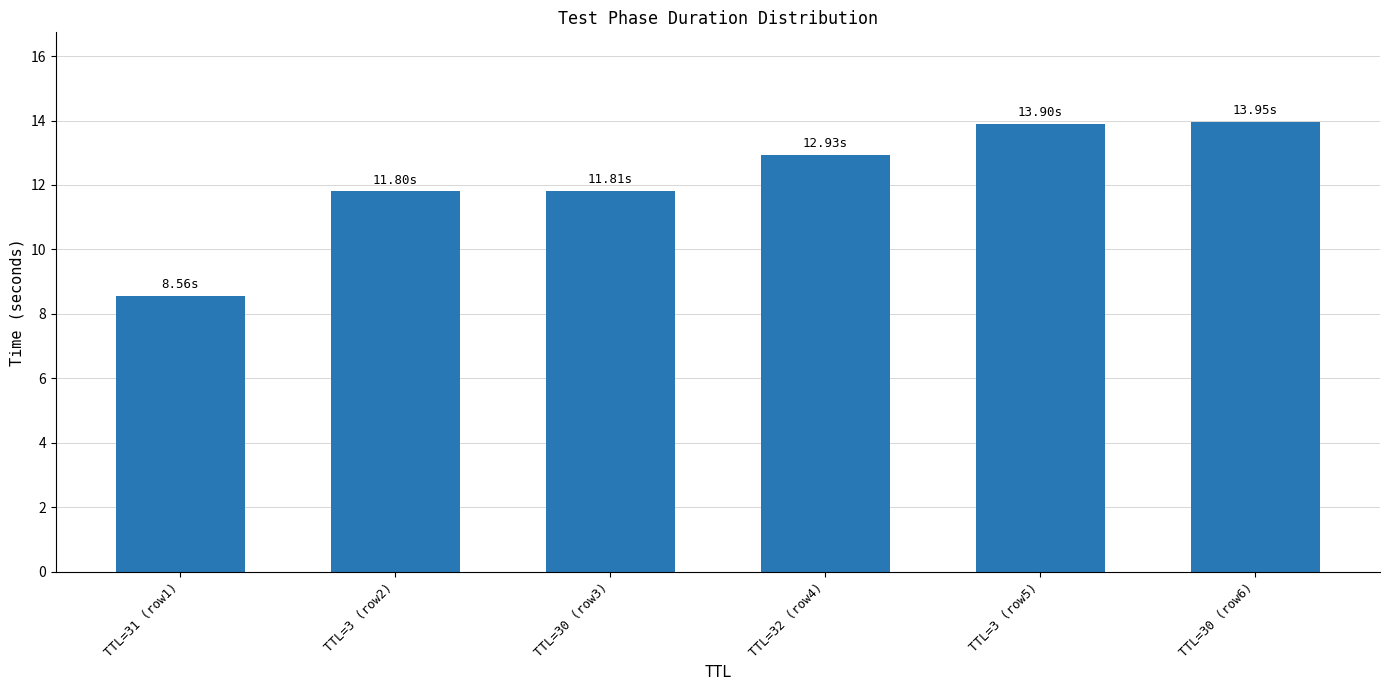

What is the sum of the values at TTL=30 (row3) and TTL=31 (row1)?

20.4